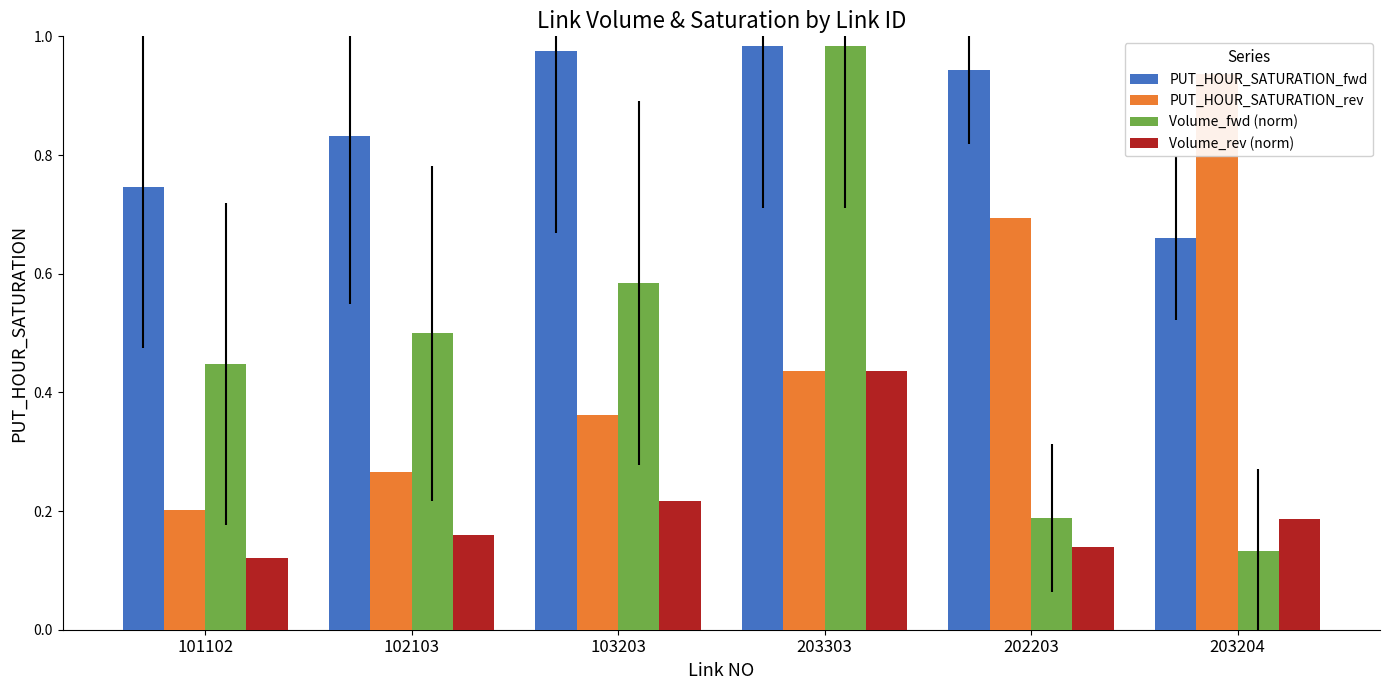

What is the spread (max minus min) of values at 203303?

0.5